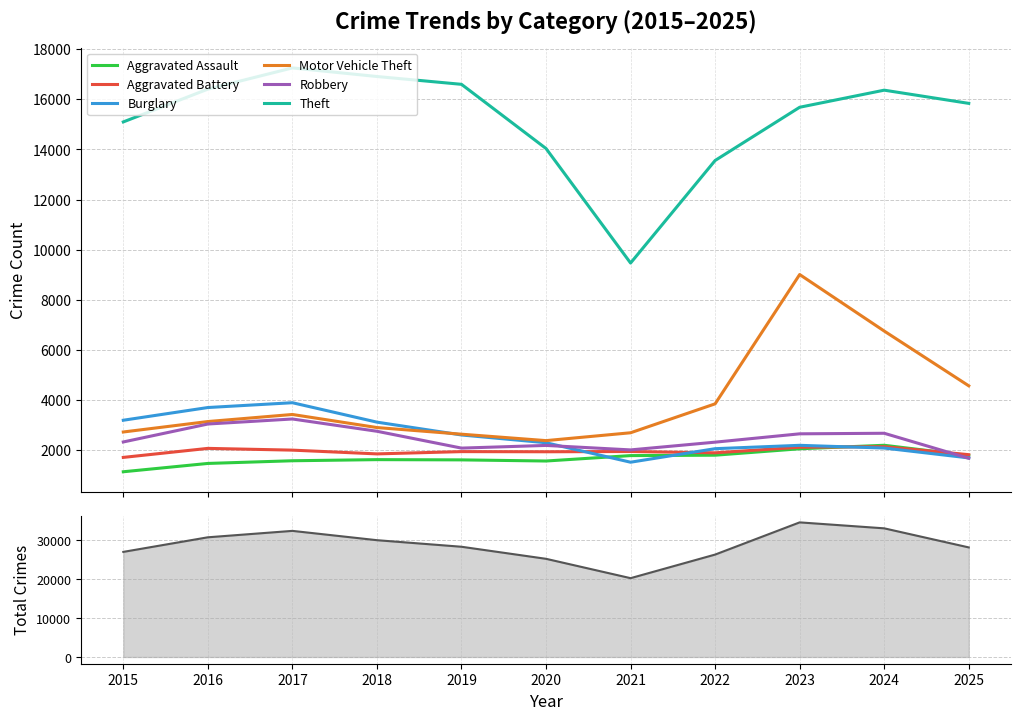

The Motor Vehicle Theft series shows 2902 at 2018. True or false?

True